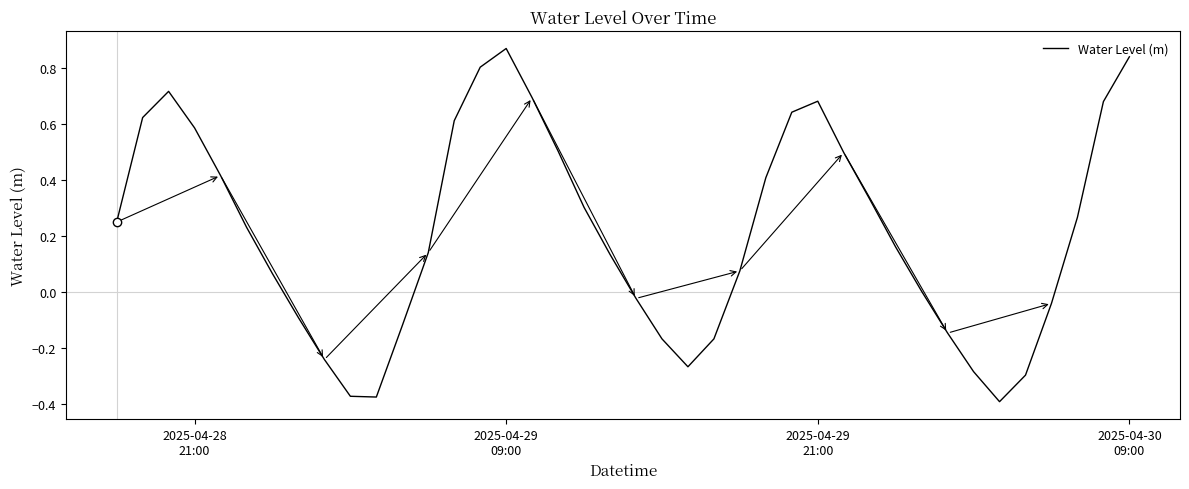

What is the difference between the maximum and minimum values?

1.3